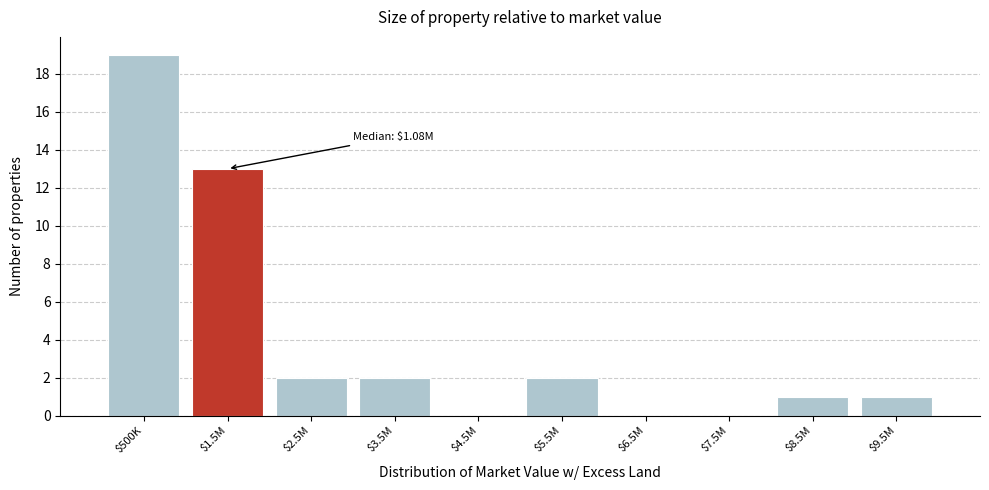

Where is the data nearest to the value 9?

$1.5M